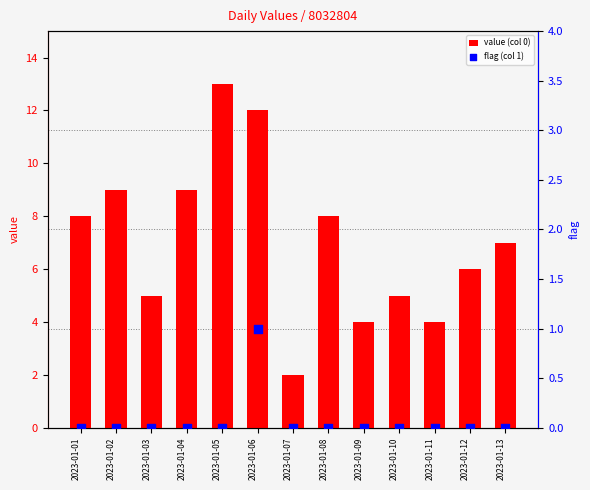

What is the total value across all series at 2023-01-13?

7